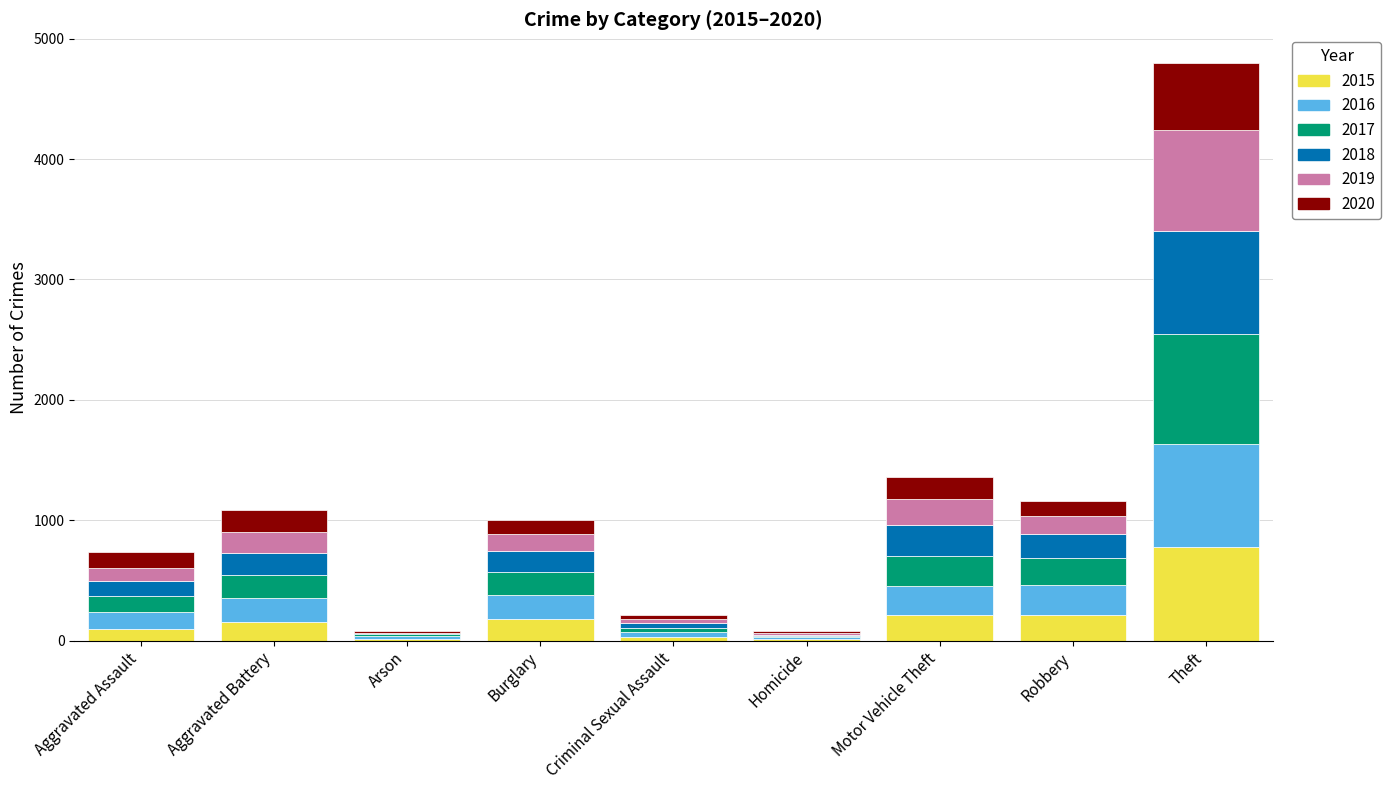

At which category is the sum across all series the highest?

Theft